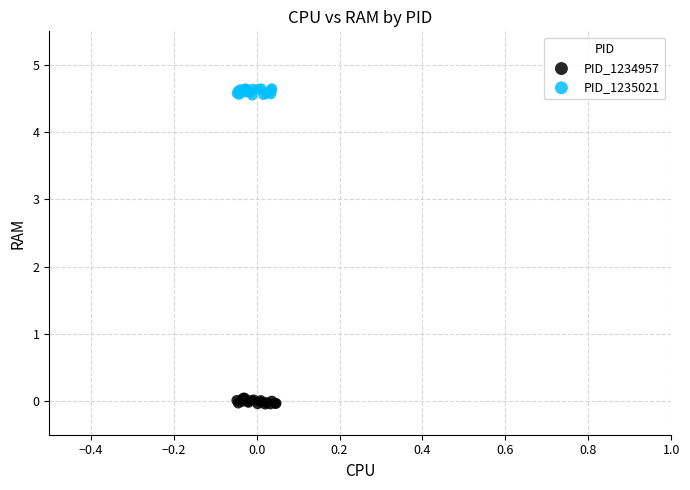

Which series reaches the minimum Y coordinate?

PID_1234957